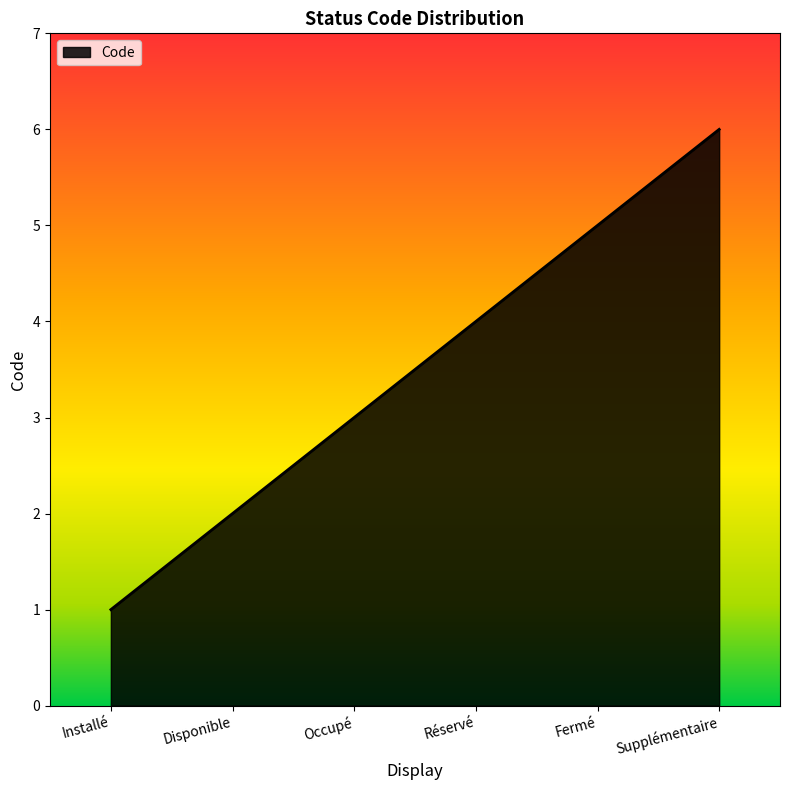

Rank the categories by value from lowest to highest.

Installé, Disponible, Occupé, Réservé, Fermé, Supplémentaire